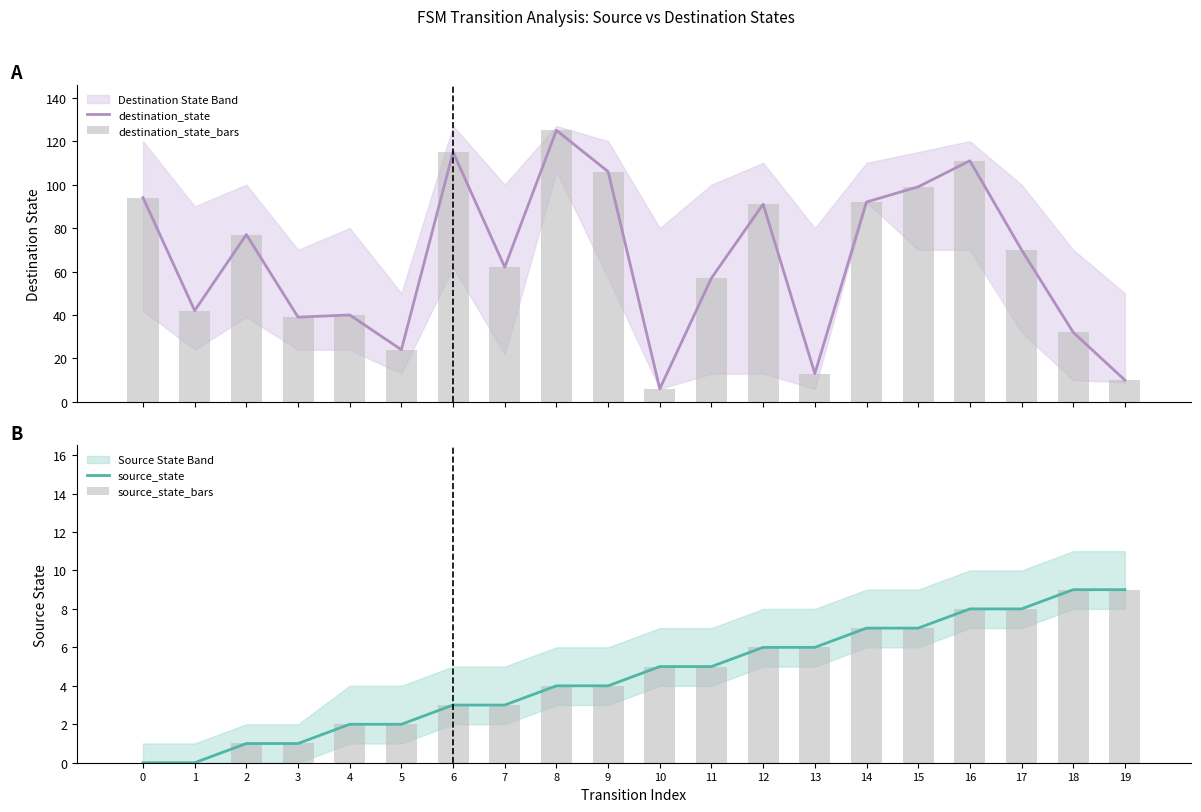

At how many categories does at least one series exceed 65?

10